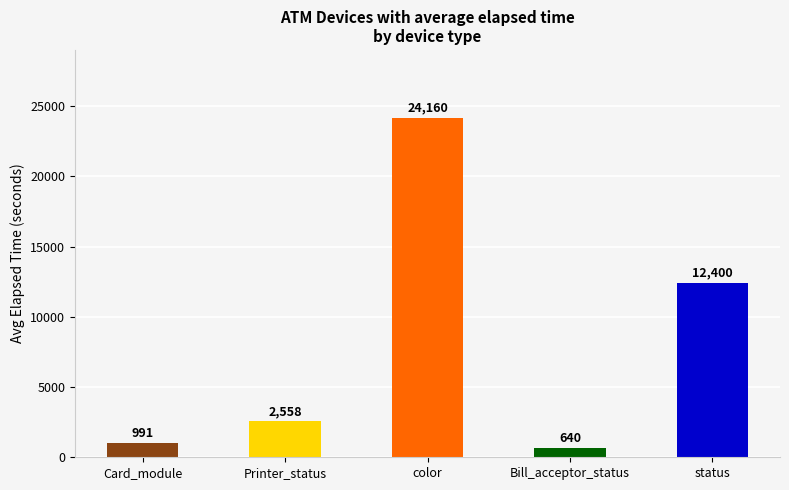

What is the ratio of the value at Card_module to the value at Printer_status?

0.4